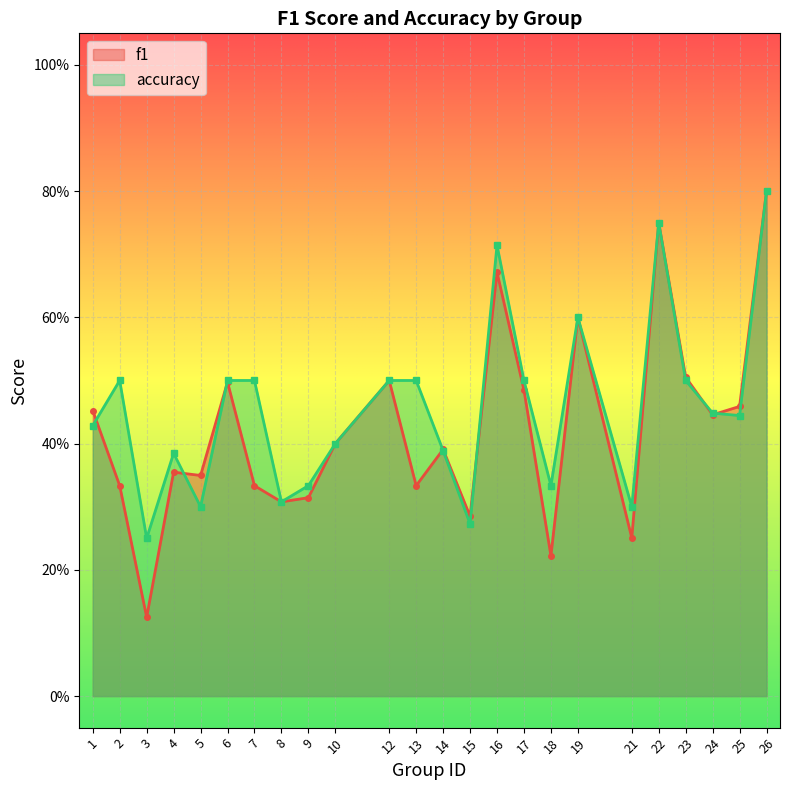

Reading left to right, transcribe all the data shown in this chart.

f1: 0.5	0.3	0.1	0.4	0.3	0.5	0.3	0.3	0.3	0.4	0.5	0.3	0.4	0.3	0.7	0.5	0.2	0.6	0.3	0.8	0.5	0.4	0.5	0.8
accuracy: 0.4	0.5	0.2	0.4	0.3	0.5	0.5	0.3	0.3	0.4	0.5	0.5	0.4	0.3	0.7	0.5	0.3	0.6	0.3	0.8	0.5	0.4	0.4	0.8